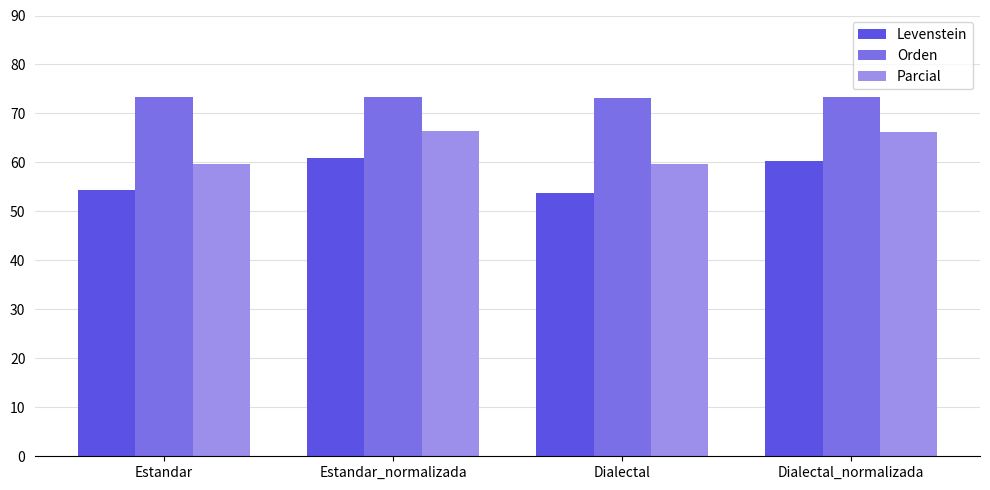

What is the spread (max minus min) of values at Estandar?

19.0